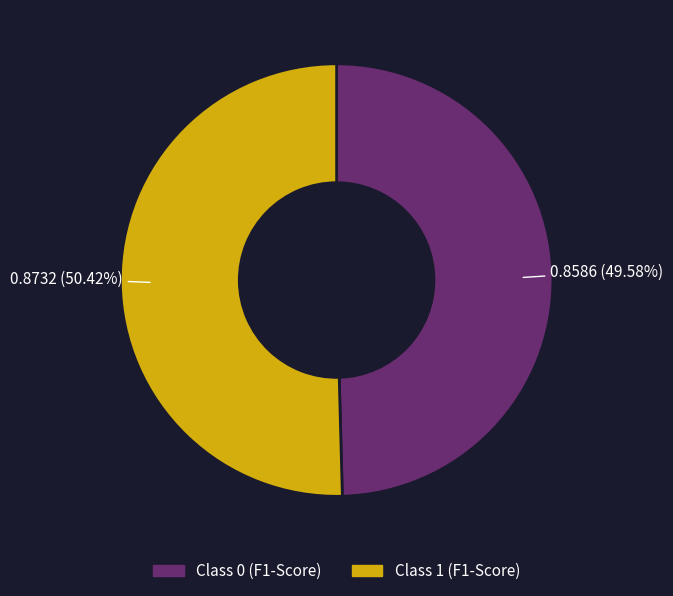

Does any single category account for the majority?

Yes